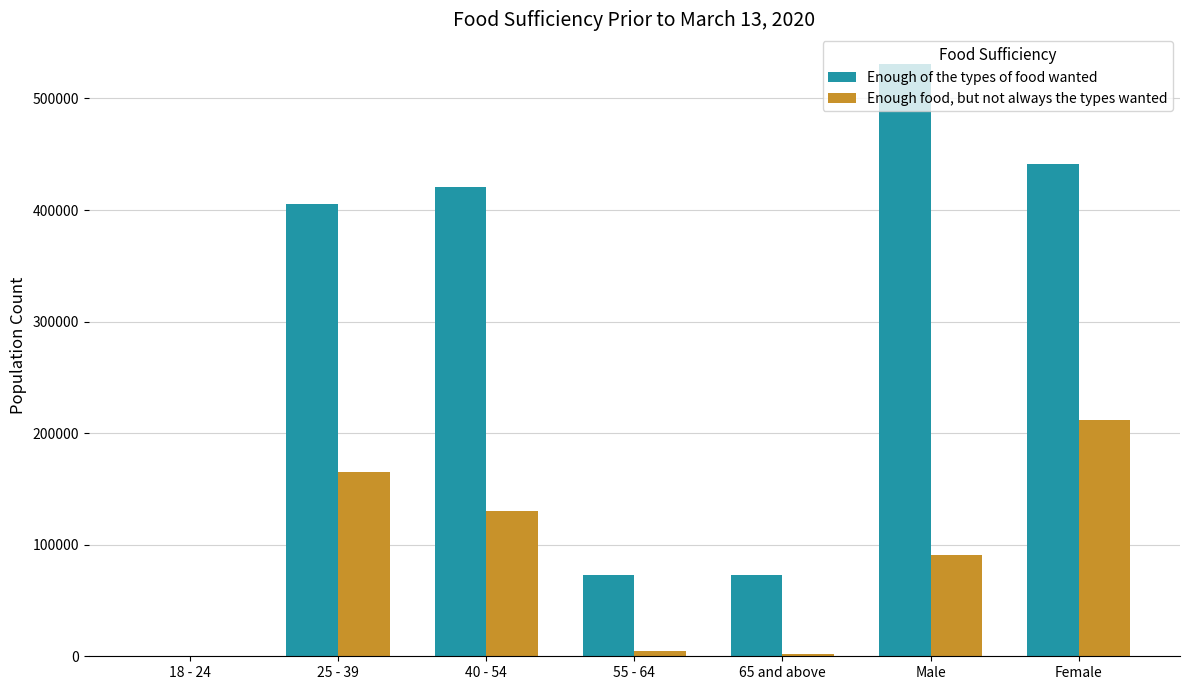

Which series has the largest total across all categories?

Enough of the types of food wanted